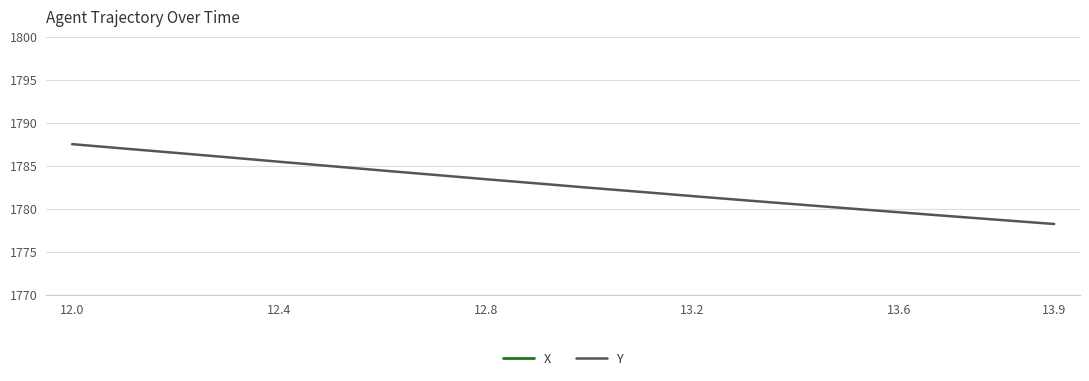

True or false: Y has a value of 2371.6 at 13.9.

False